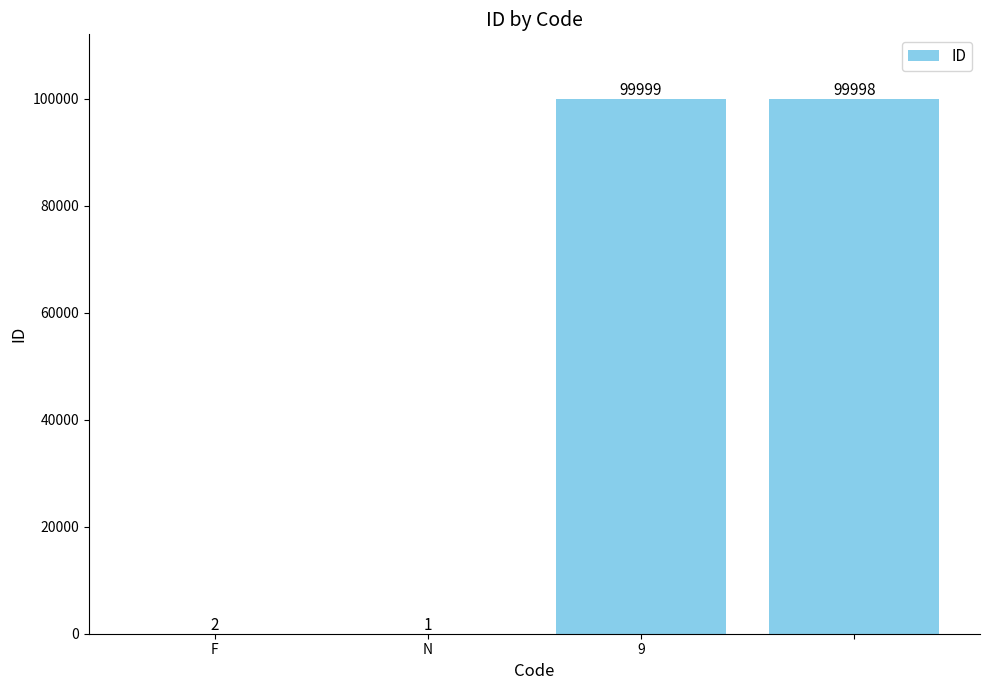

What is the greatest value displayed?

99999